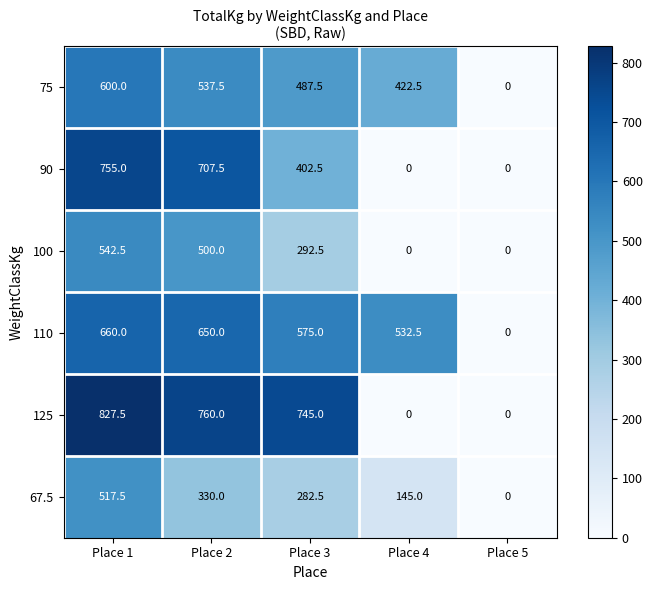

Reading left to right, list all the values displayed in this chart.

75: Place 1=600.0	Place 2=537.5	Place 3=487.5	Place 4=422.5	Place 5=0.0
90: Place 1=755.0	Place 2=707.5	Place 3=402.5	Place 4=0.0	Place 5=0.0
100: Place 1=542.5	Place 2=500.0	Place 3=292.5	Place 4=0.0	Place 5=0.0
110: Place 1=660.0	Place 2=650.0	Place 3=575.0	Place 4=532.5	Place 5=0.0
125: Place 1=827.5	Place 2=760.0	Place 3=745.0	Place 4=0.0	Place 5=0.0
67.5: Place 1=517.5	Place 2=330.0	Place 3=282.5	Place 4=145.0	Place 5=0.0